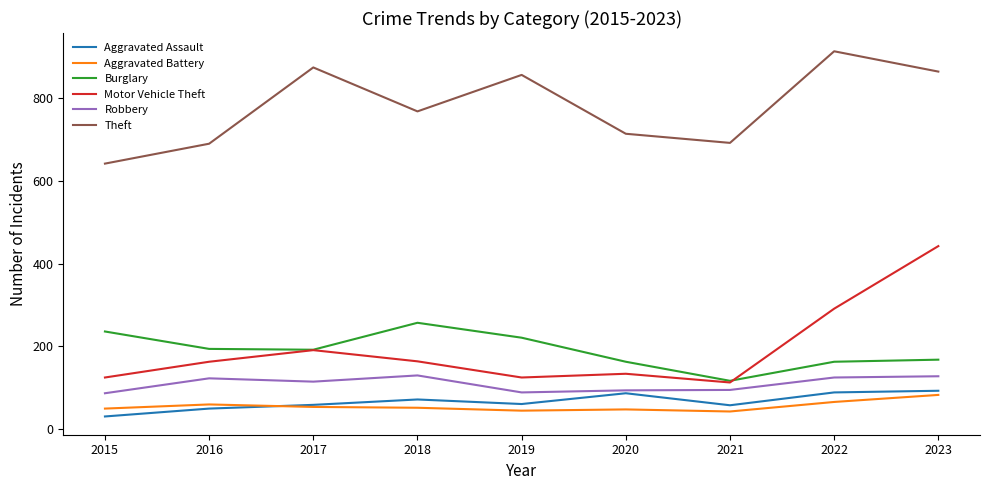

Which series changed the most between 2021 and 2022?

Theft